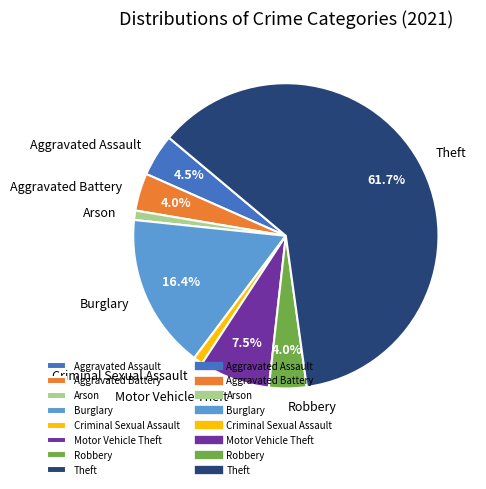

To the nearest percent, what portion does Criminal Sexual Assault represent?

1%